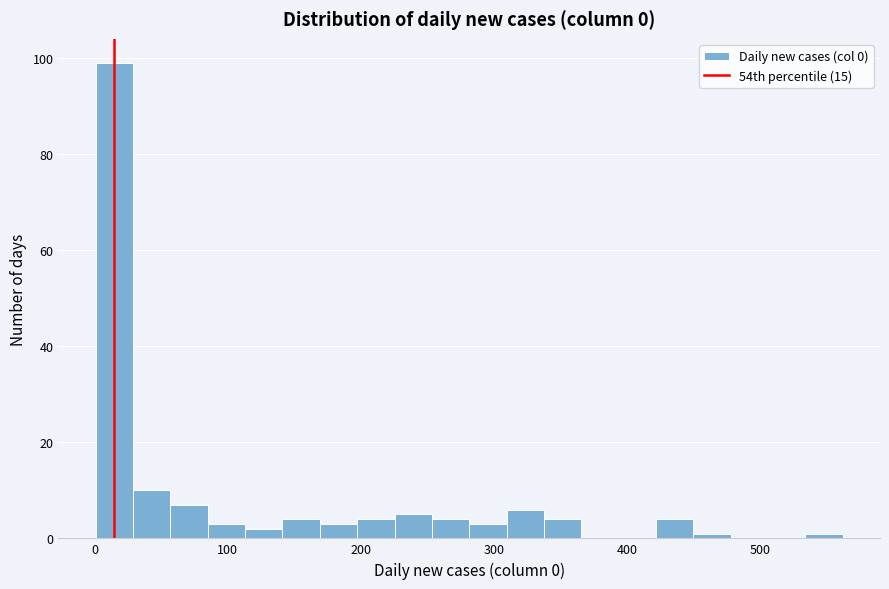

Read against the x-axis, roughly where is the centre of the tallest bar?

20